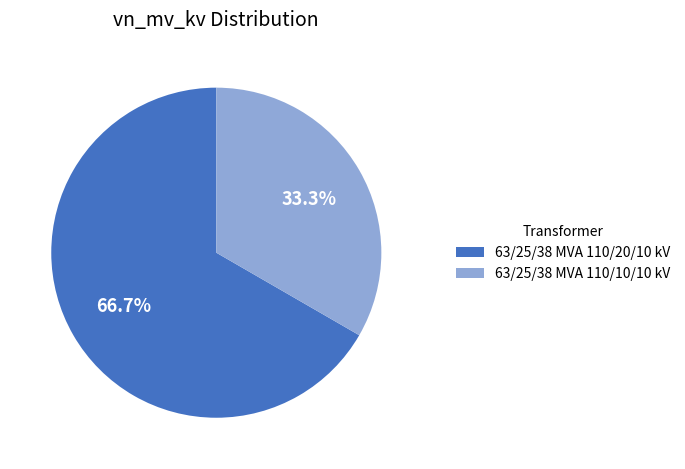

To the nearest percent, what is the combined percentage of 63/25/38 MVA 110/10/10 kV and 63/25/38 MVA 110/20/10 kV?

100%